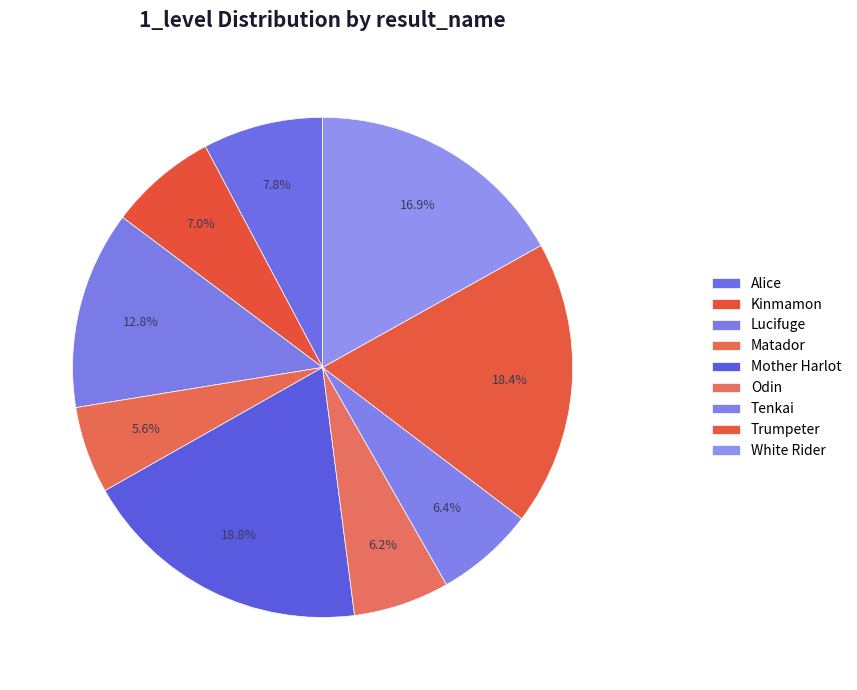

To the nearest percent, what portion does Mother Harlot represent?

19%